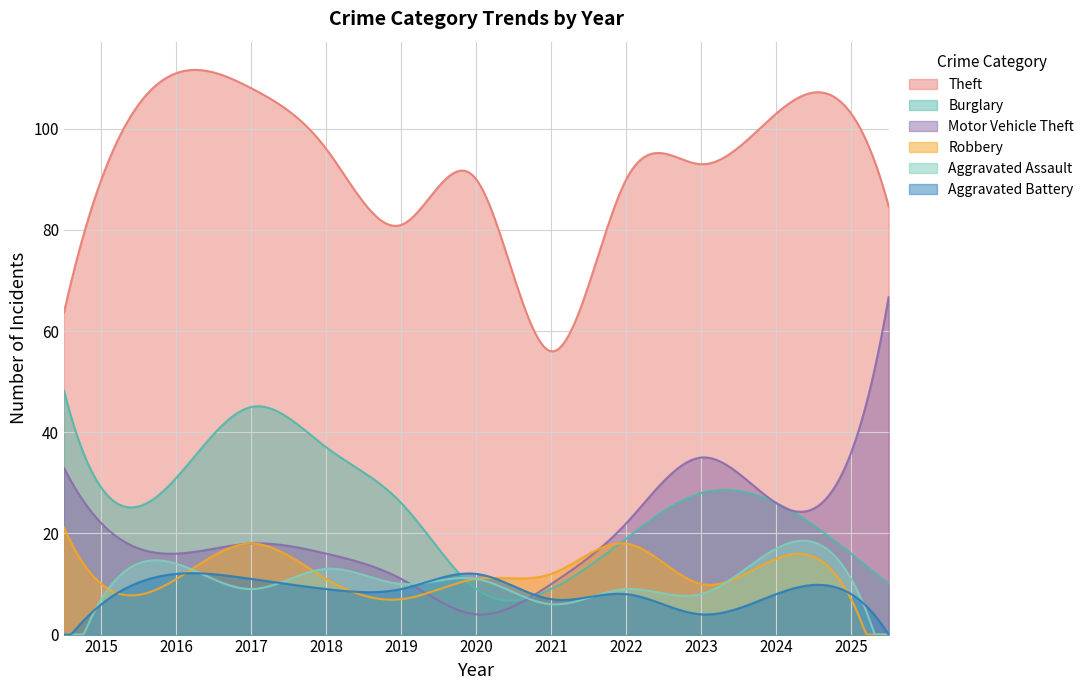

Is the value of Robbery at 2022 greater than the value of Aggravated Assault at 2016?

Yes